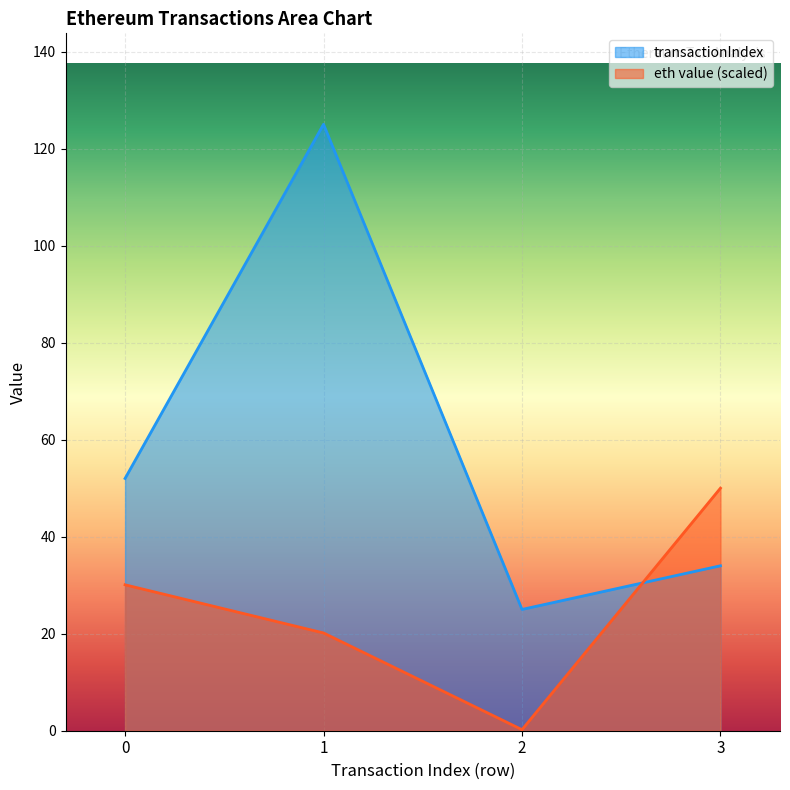

Is it true that eth value equals 0.1 at 2?

False